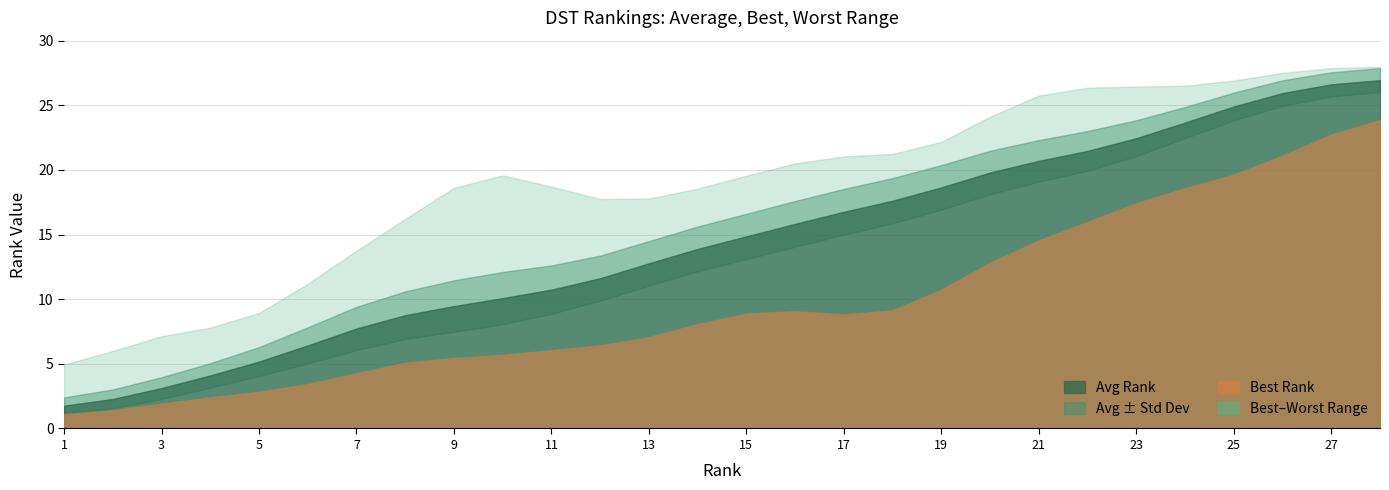

What is the sum of all Std Dev values?

40.4